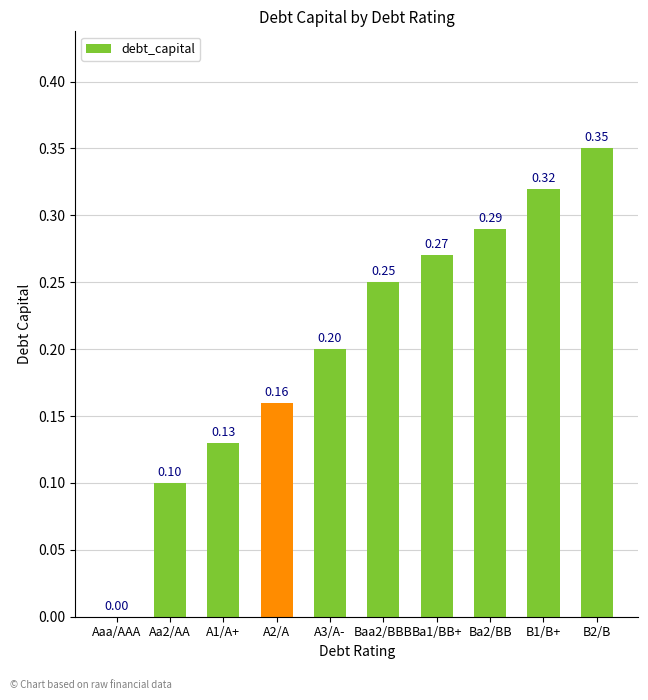

At which label is the value closest to 0?

Aaa/AAA